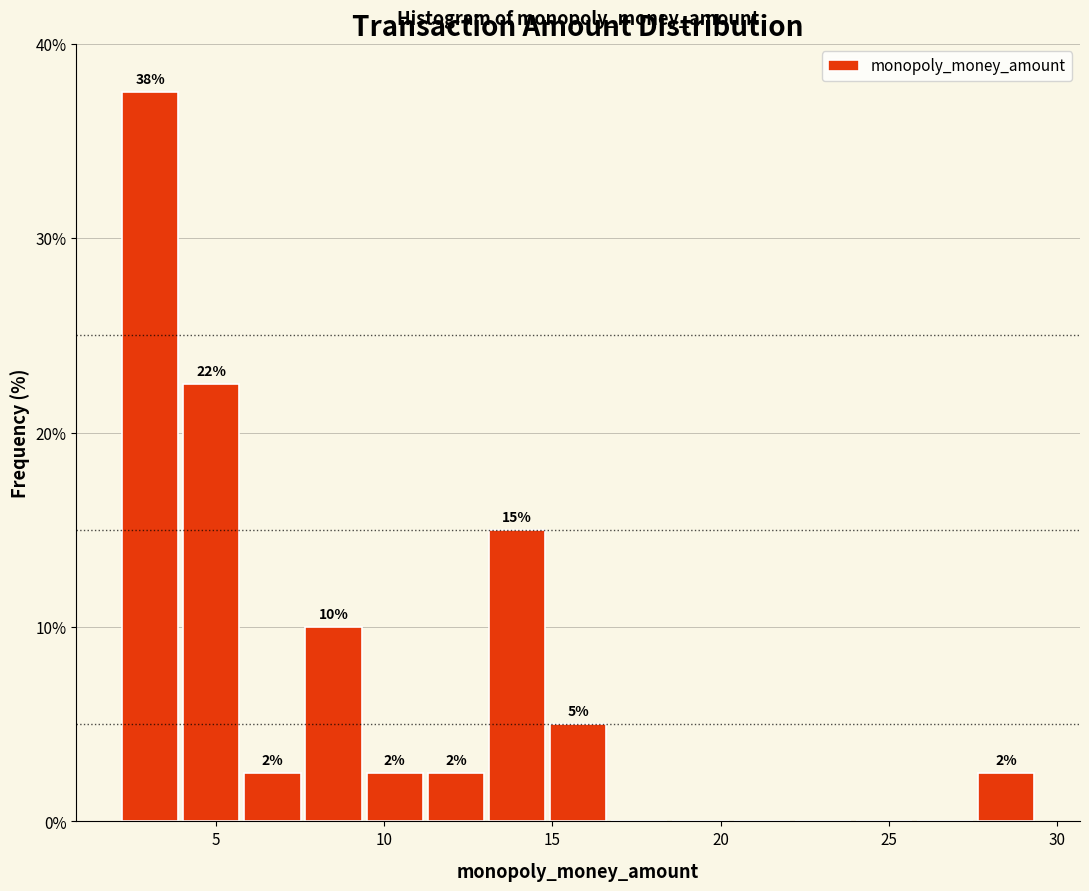

Around what value on the x-axis is the tallest bar? Give the approximate position of its centre, as read against the axis.

3.0